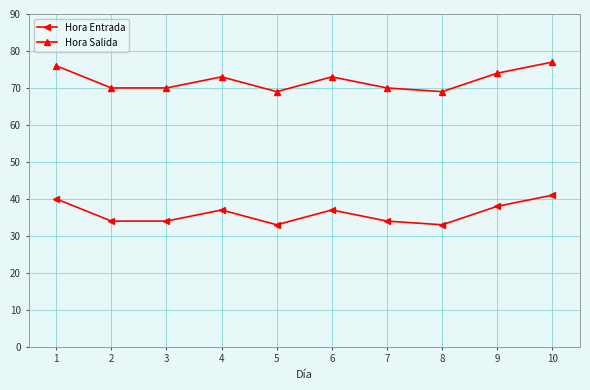

At which category is the sum across all series the highest?

10